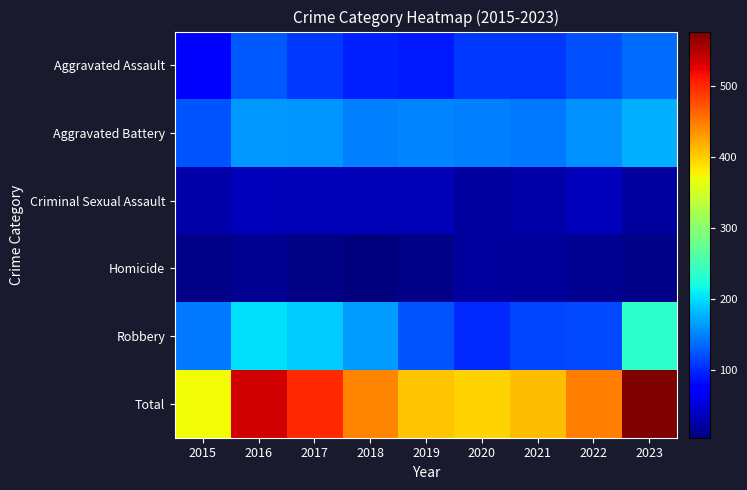

Between 2017 and 2022, which series saw the biggest shift?

Robbery